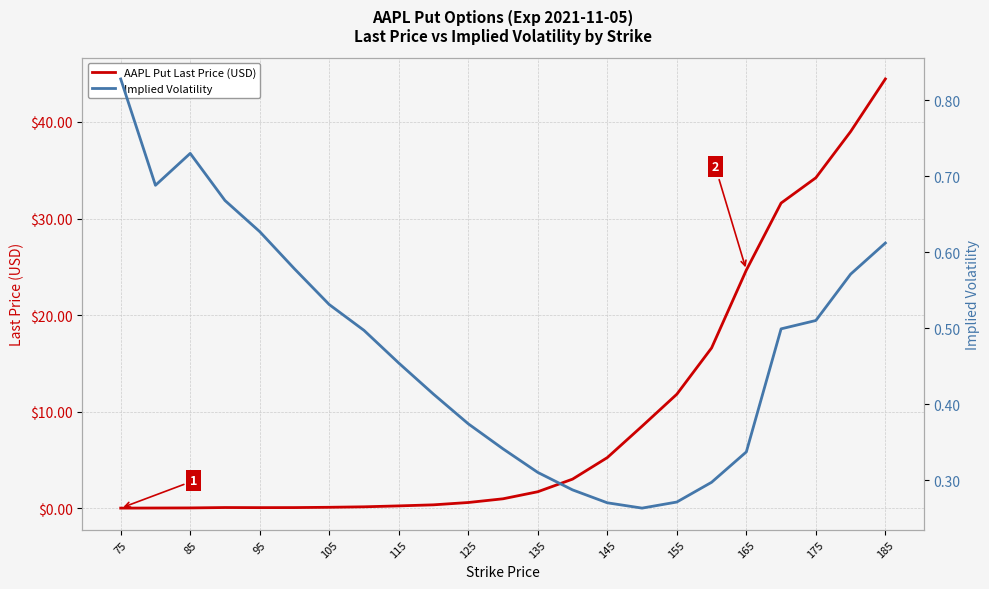

Does the chart have visible grid lines?

Yes